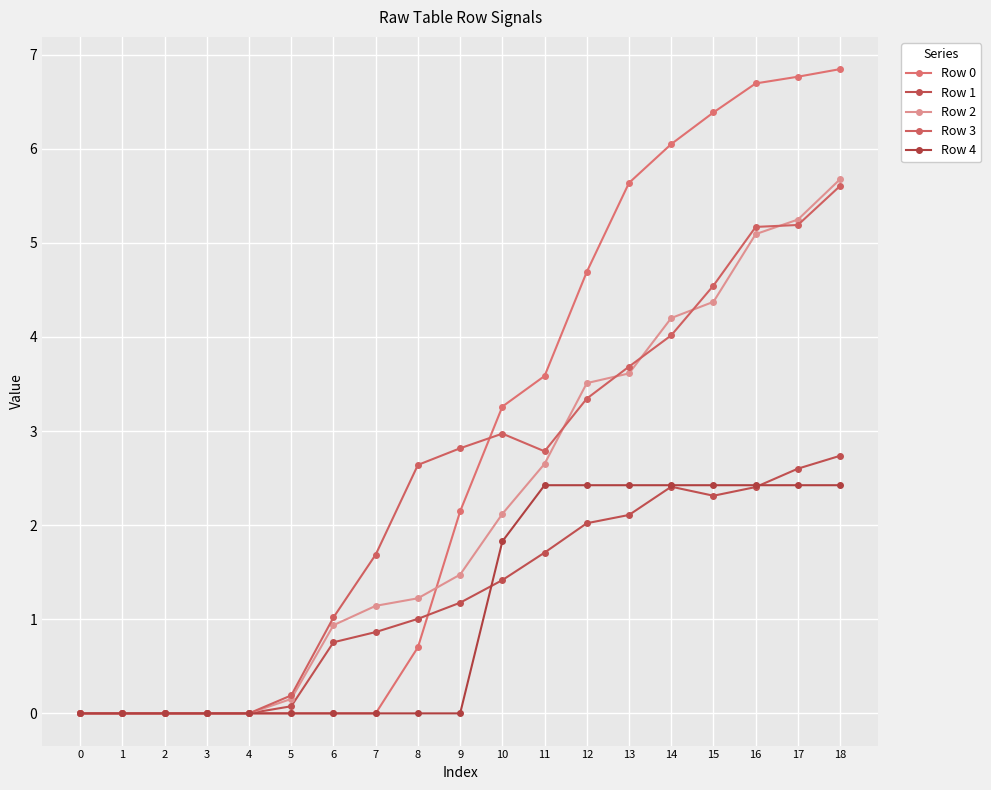

True or false: Row 2 has more than 0 points higher than both neighbors.

False